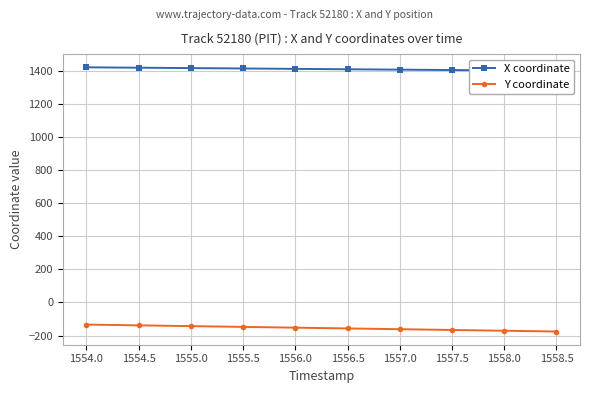

What is the total value across all series at 1558.0?

1234.3